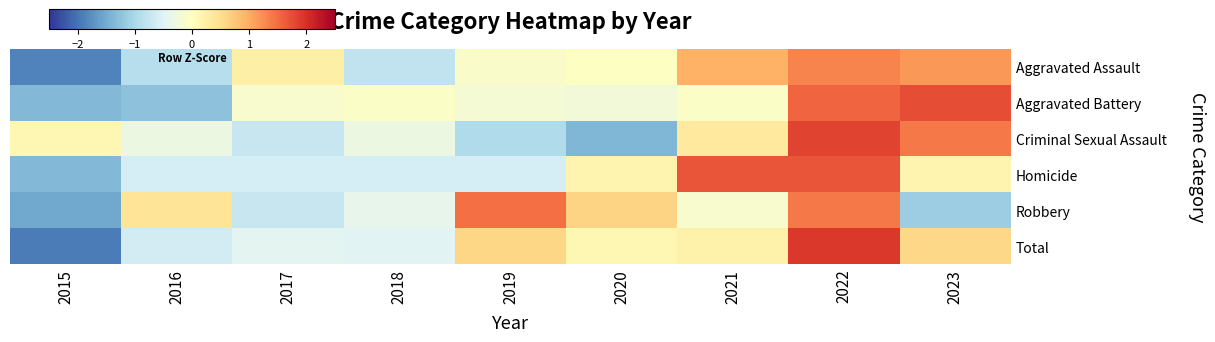

Which has a higher value, 2021 or 2022?

2022